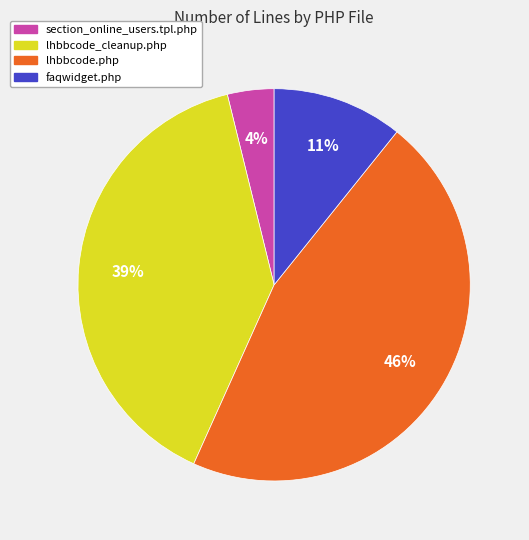

The lhbbcode.php slice represents 46% of the pie. True or false?

True